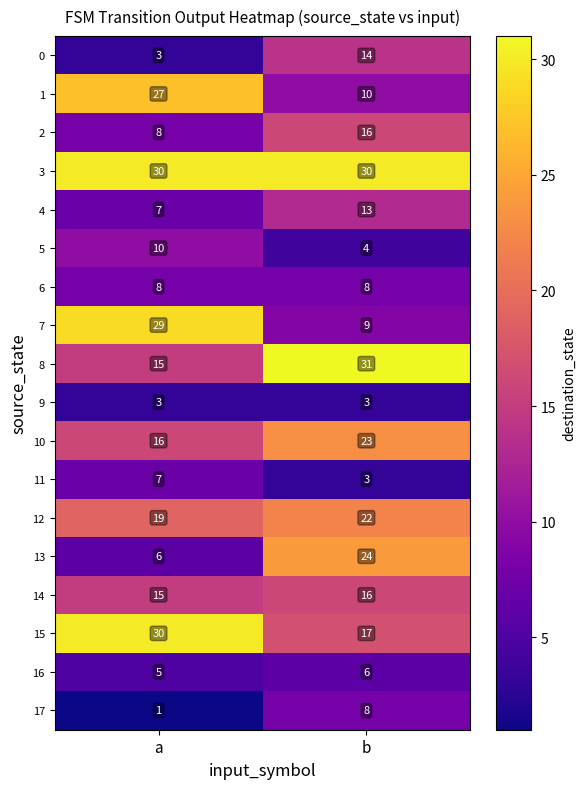

Rank the categories by 12 value from lowest to highest.

a, b